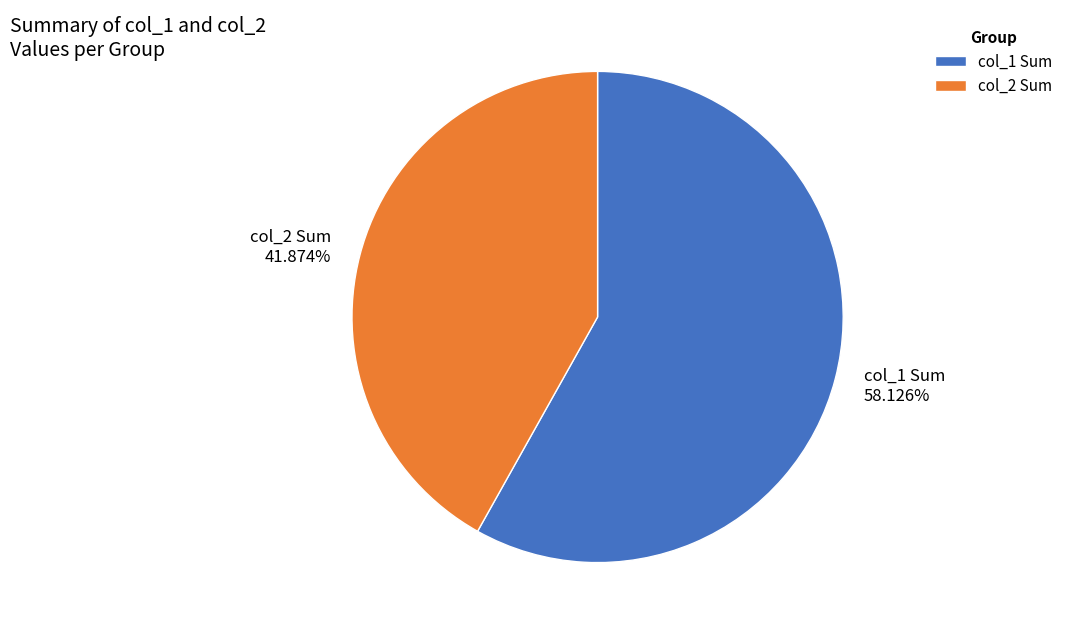

Rank the categories by value from highest to lowest.

col_1 Sum, col_2 Sum